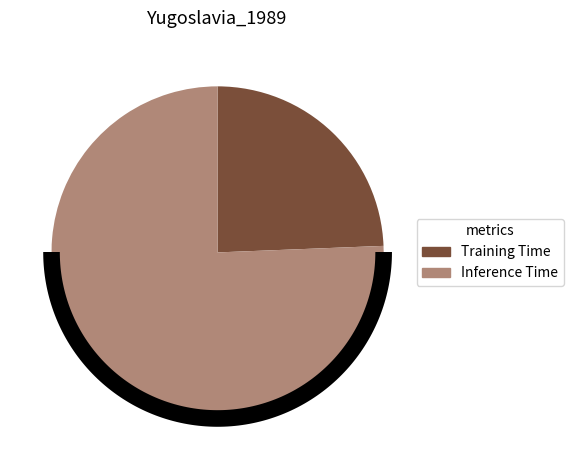

To the nearest percent, what portion does Inference Time represent?

76%